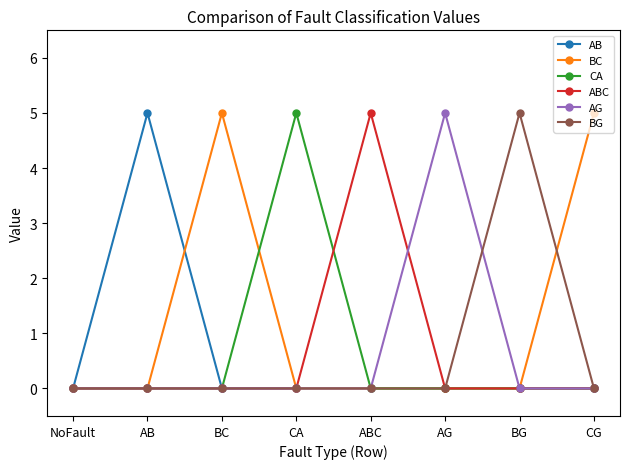

How many lines are shown in the chart?

6